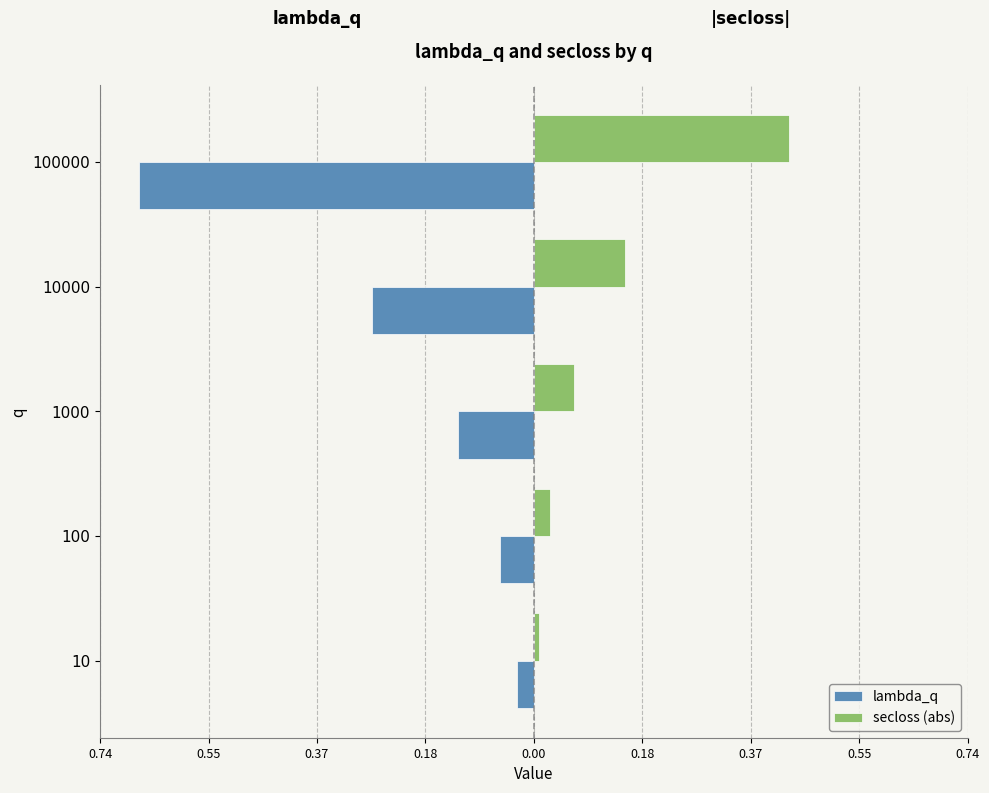

What are all the series names shown in the legend?

lambda_q, secloss (abs)